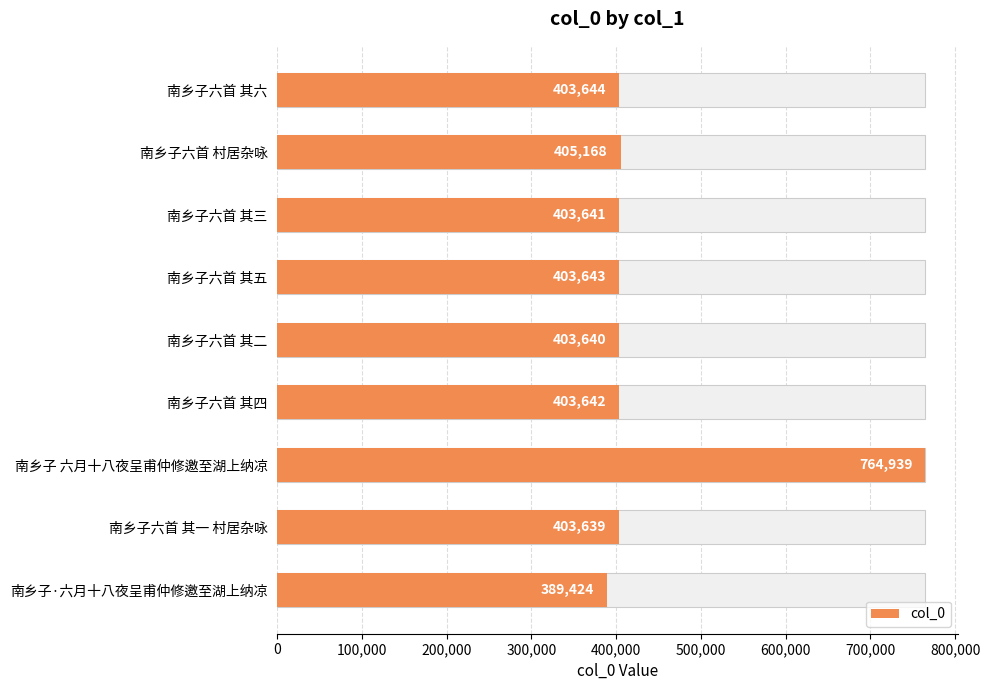

The value at 南乡子 六月十八夜呈甫仲修邀至湖上纳凉 is 764939. True or false?

True